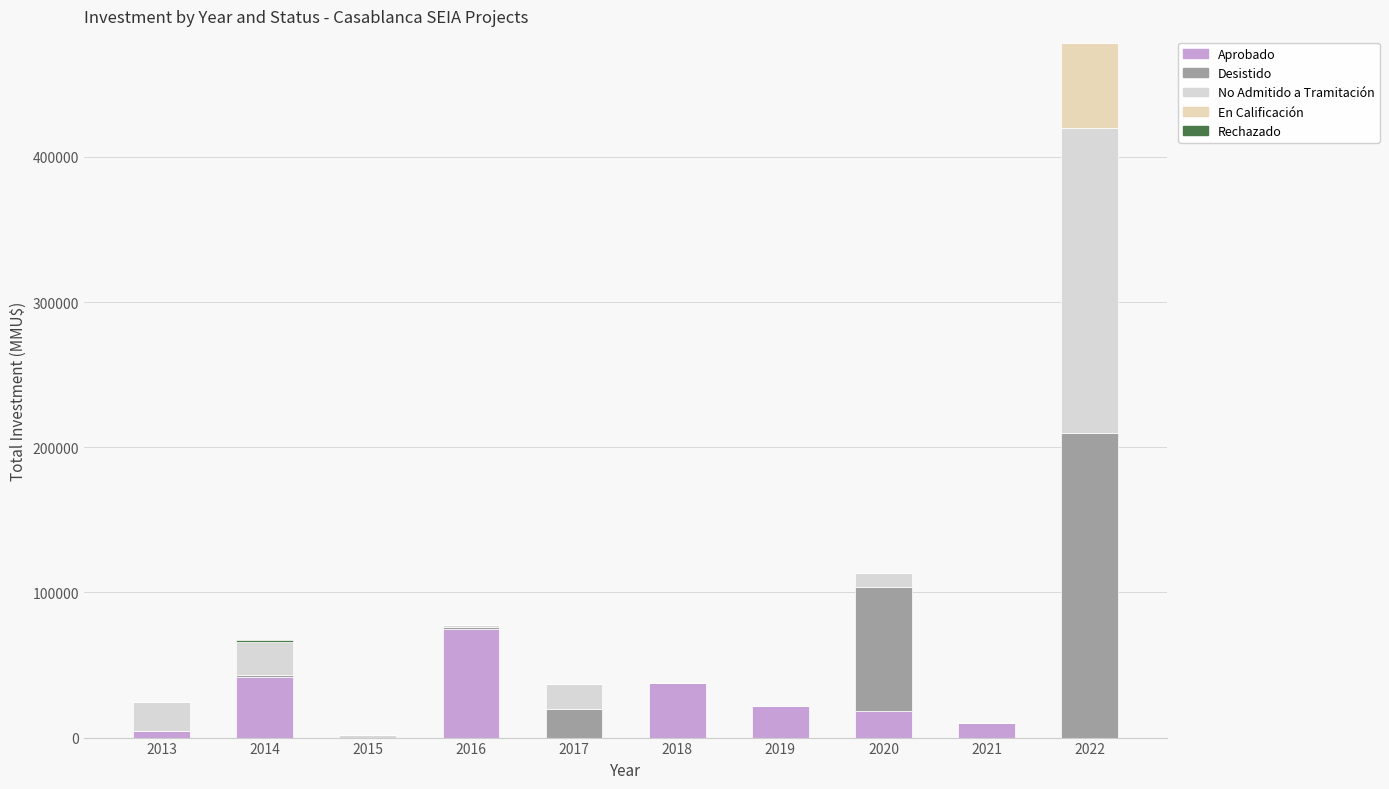

Does the chart contain stacked bars?

Yes